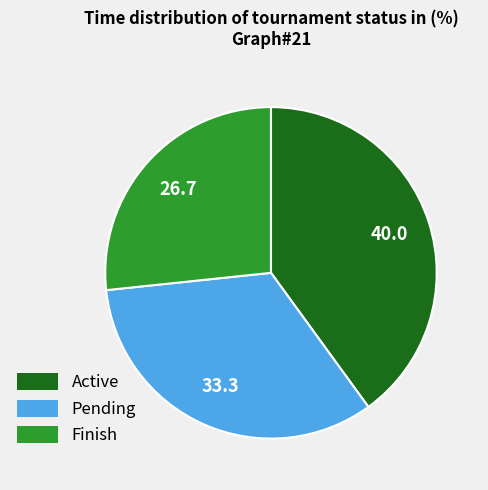

What is the ratio of the value at Finish to the value at Pending?

0.8